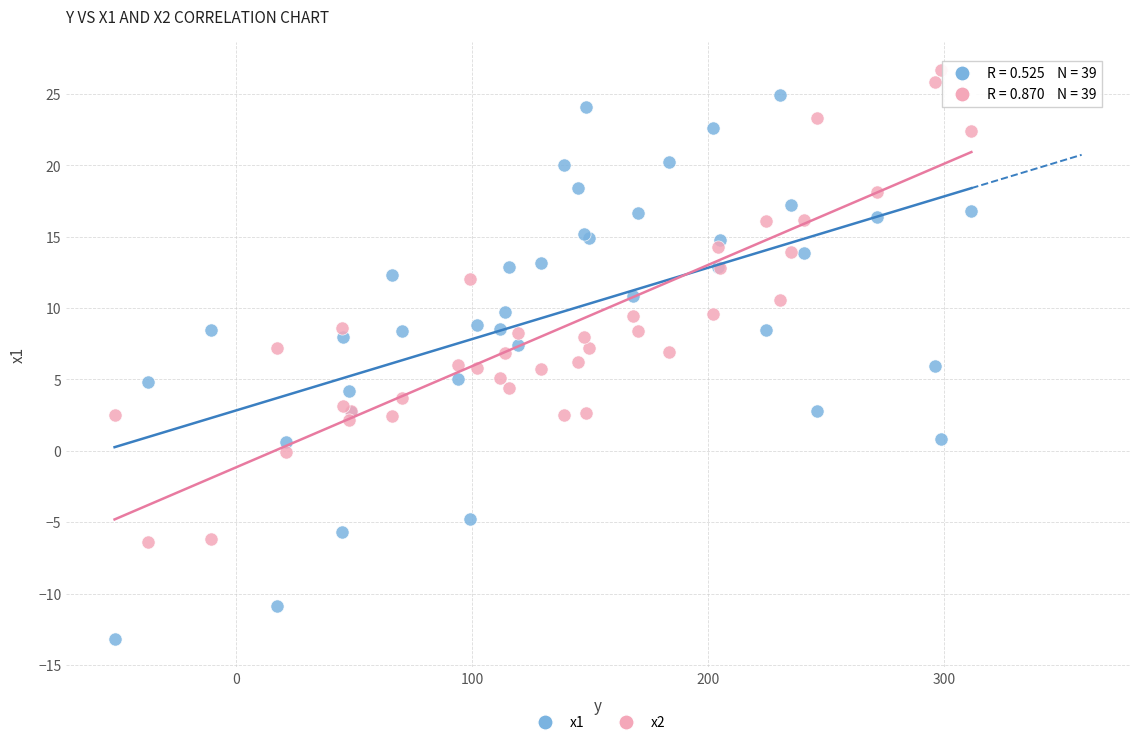

Which series contains the lowest Y value?

x1